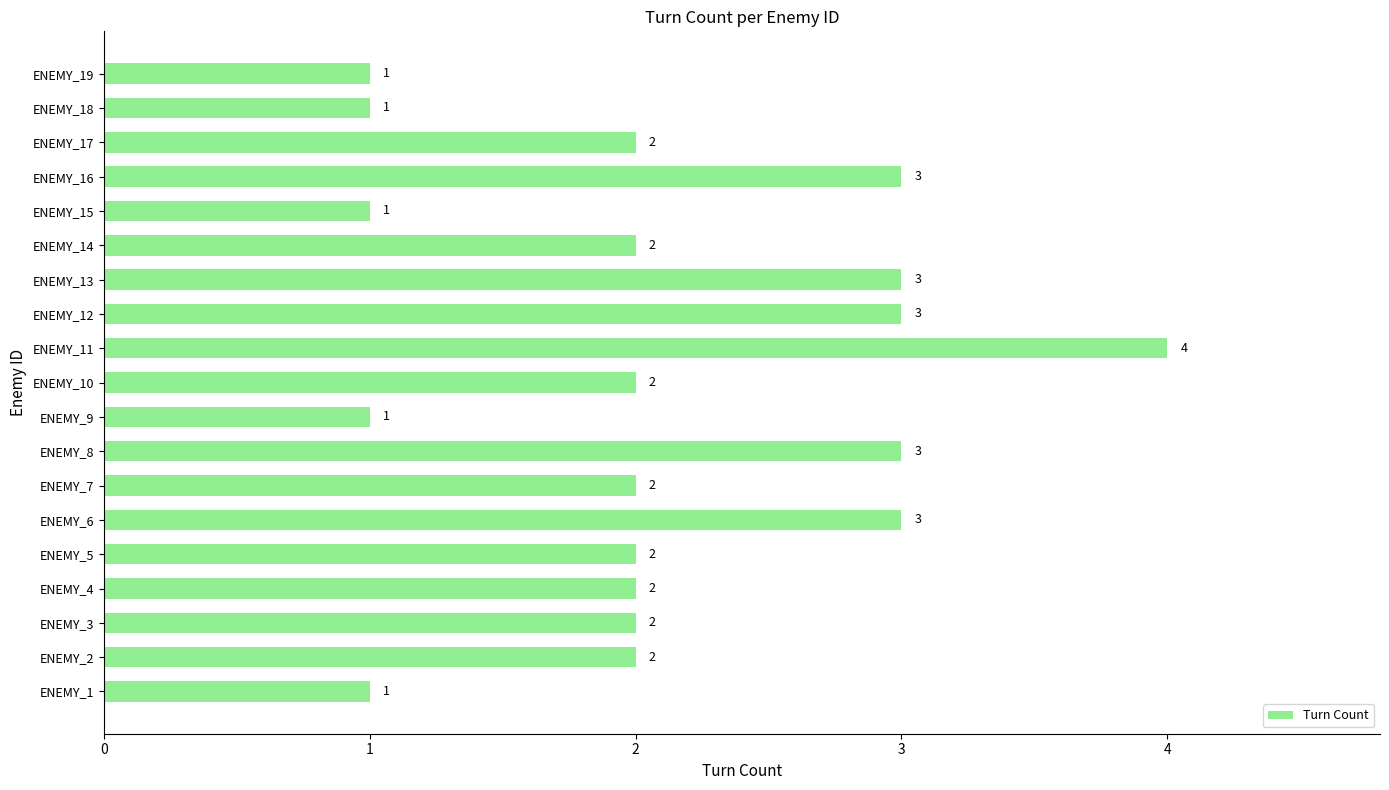

What is the difference between the maximum and minimum values?

3